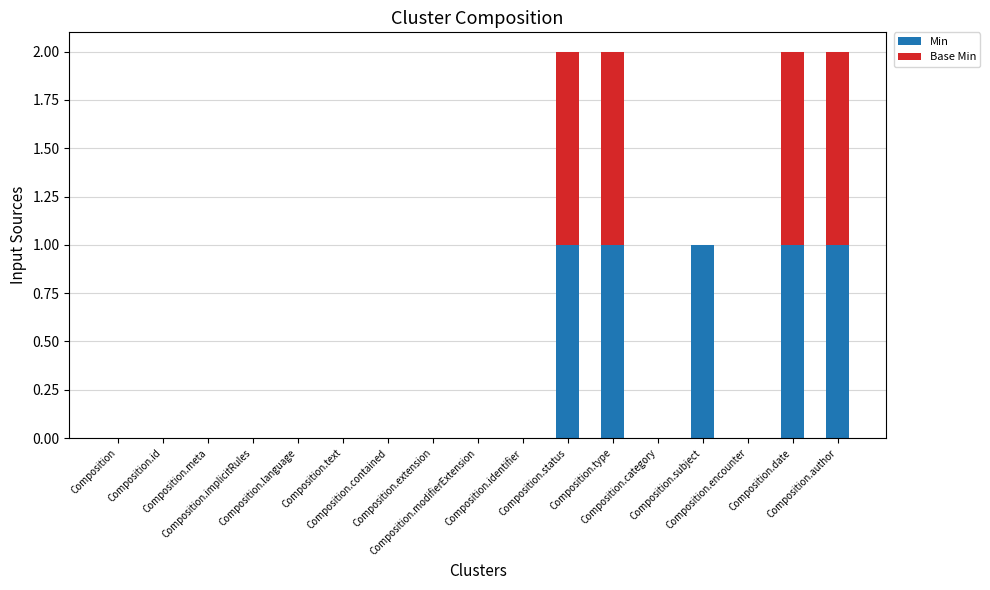

At which label is Min closest to 0?

Composition